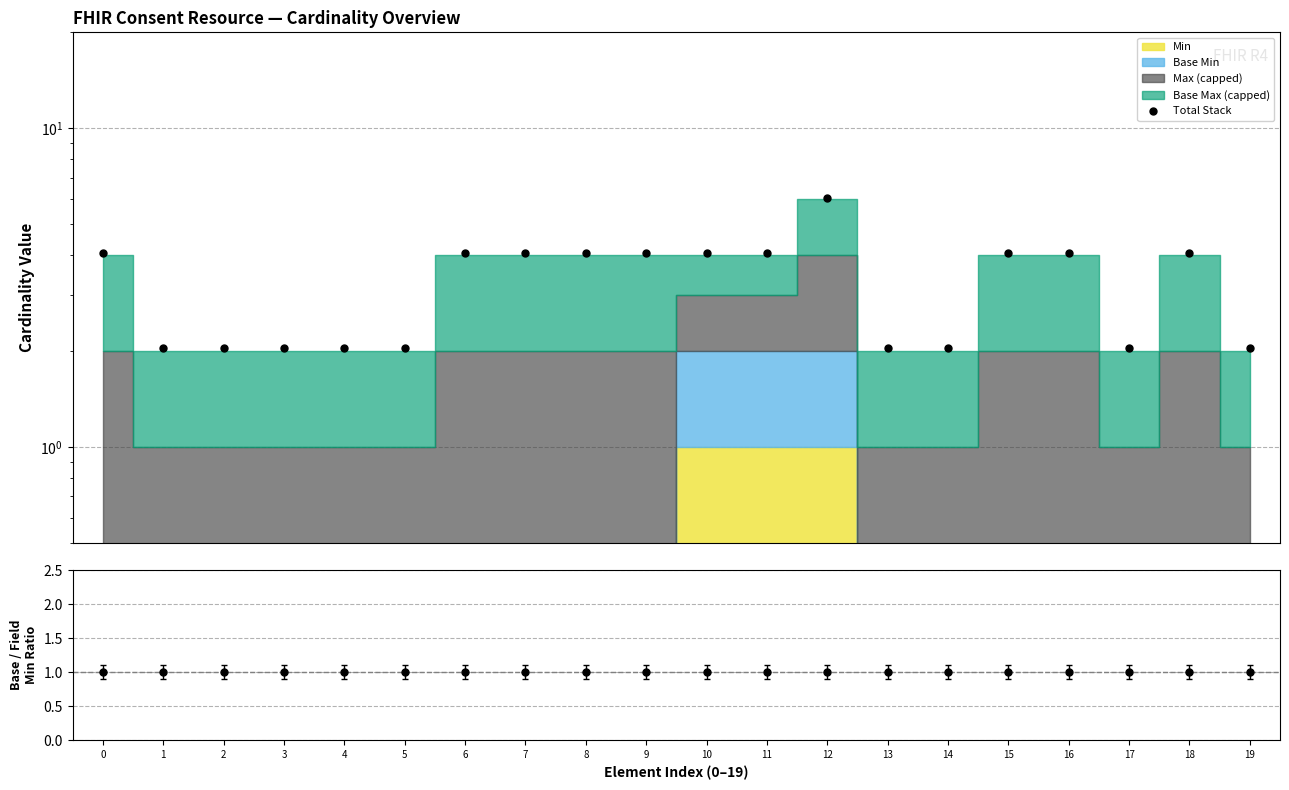

Where is the first local minimum?

17